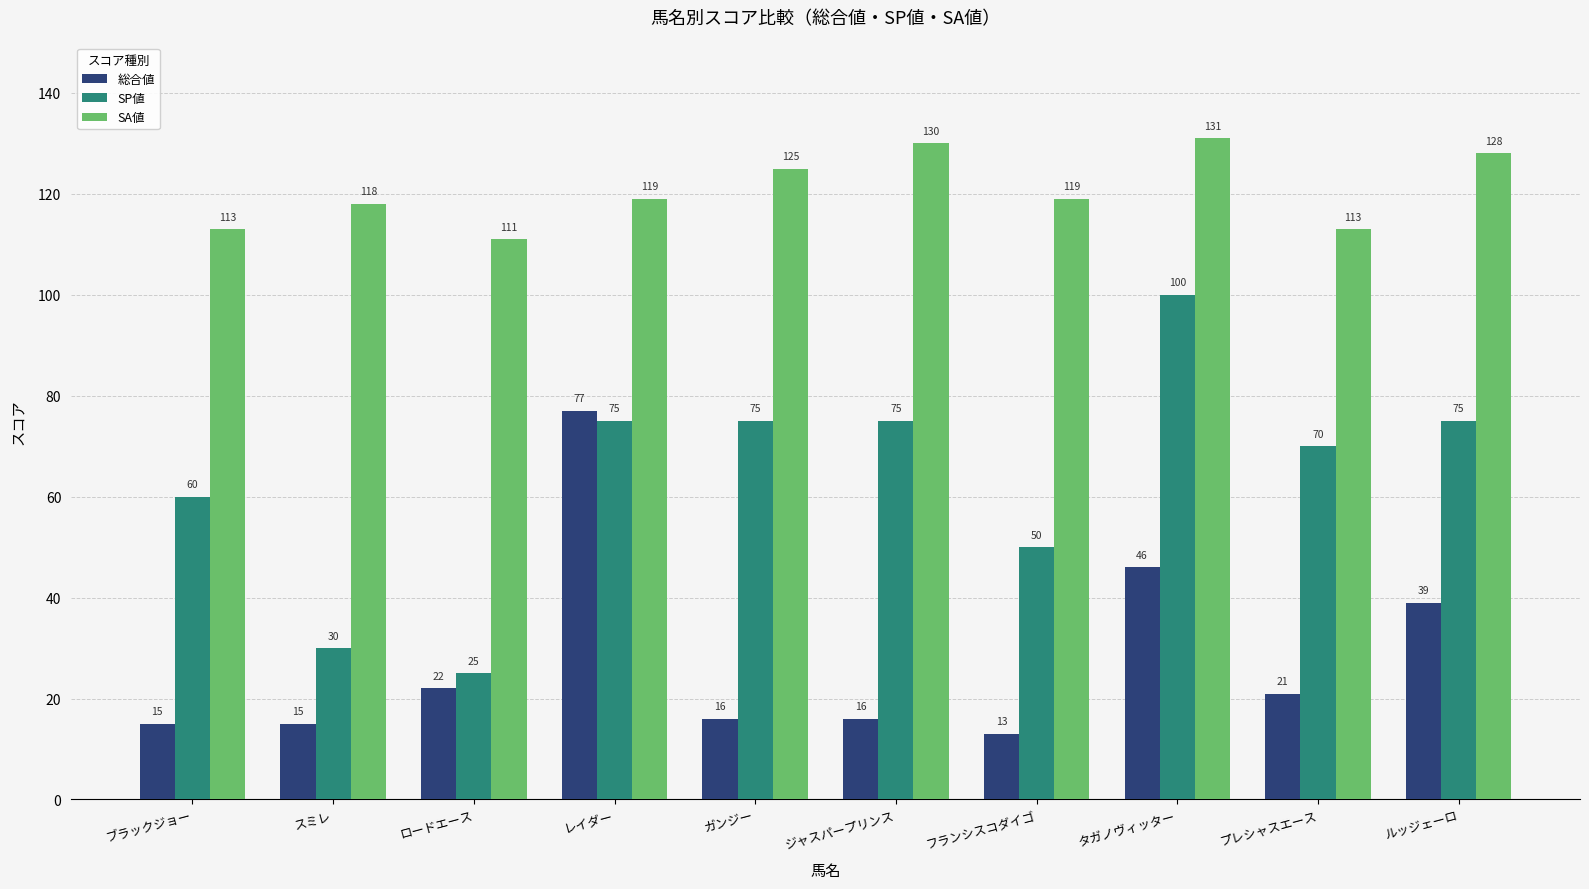

What are all the series names shown in the legend?

総合値, SP値, SA値